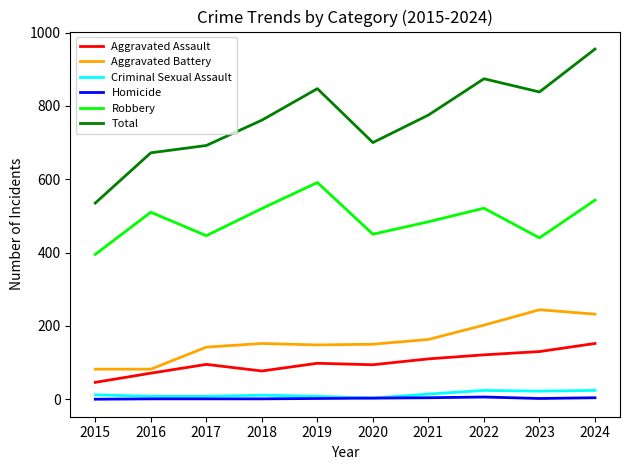

At which category does Robbery reach its first local peak?

2016